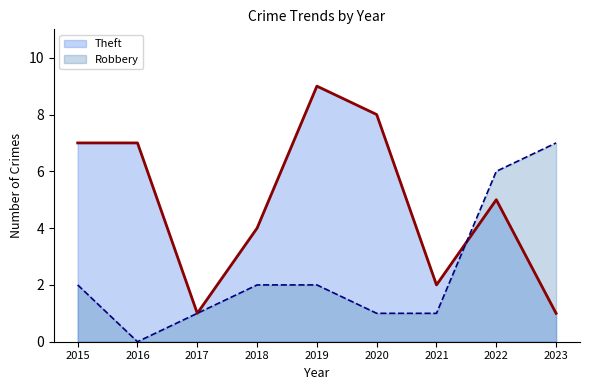

Rank the series at 2020 from highest to lowest value.

Theft, Robbery